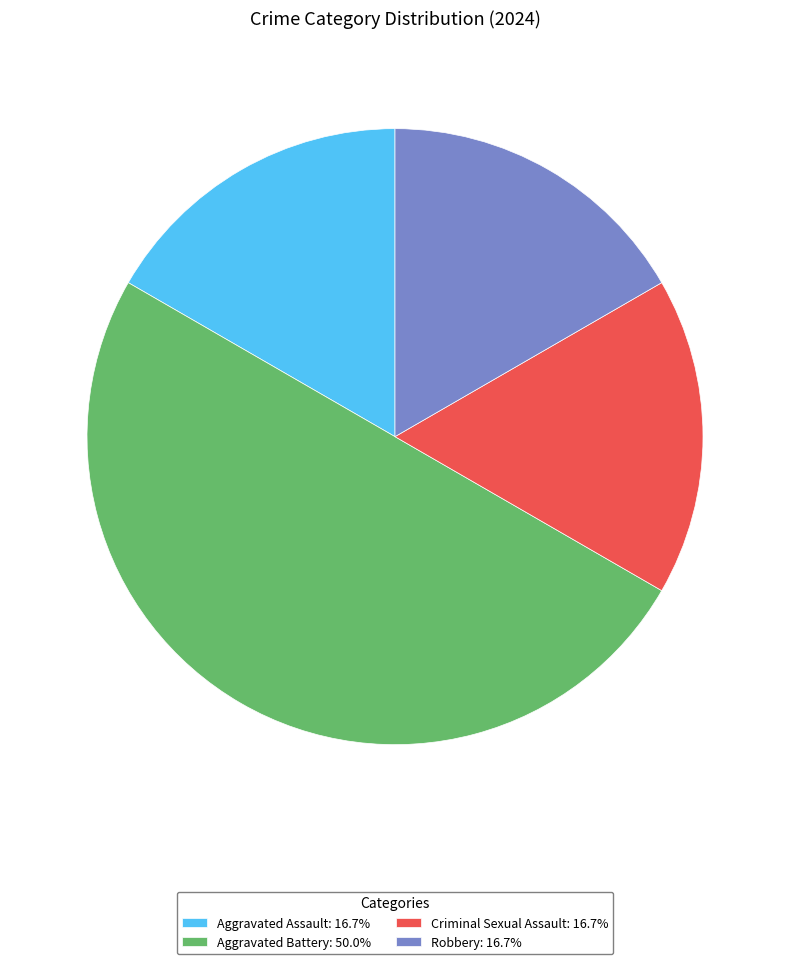

What is the ratio of the value at Aggravated Assault: 16.7% to the value at Criminal Sexual Assault: 16.7%?

1.0